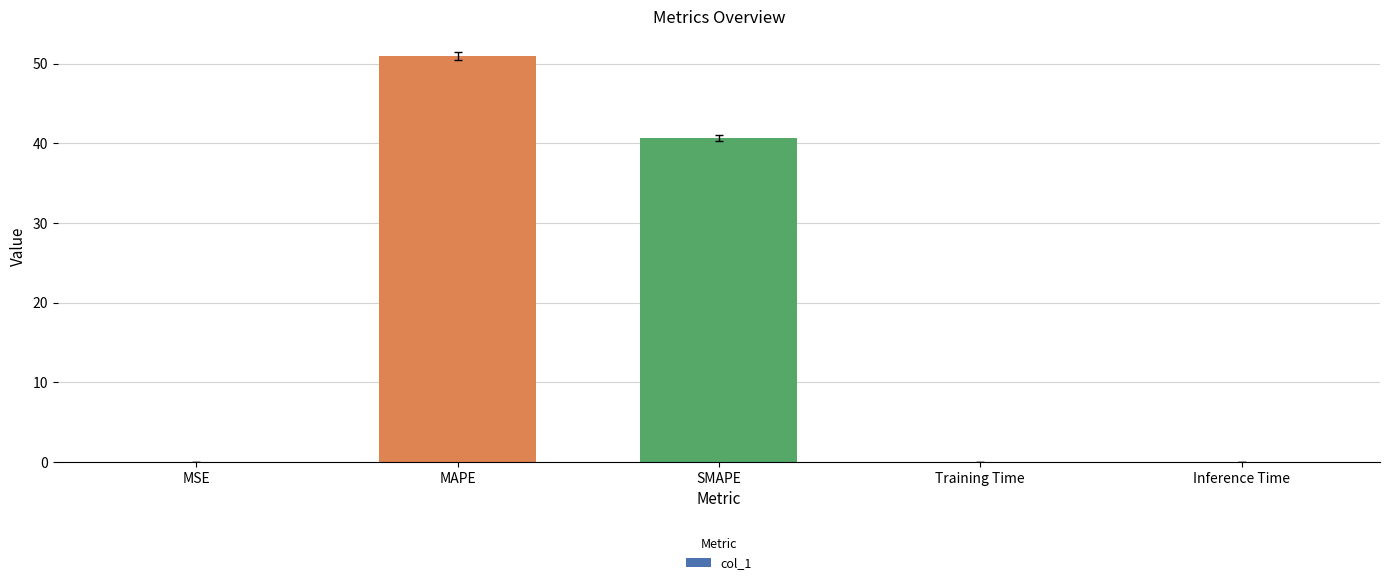

What is the change in value from MAPE to SMAPE?

-10.4